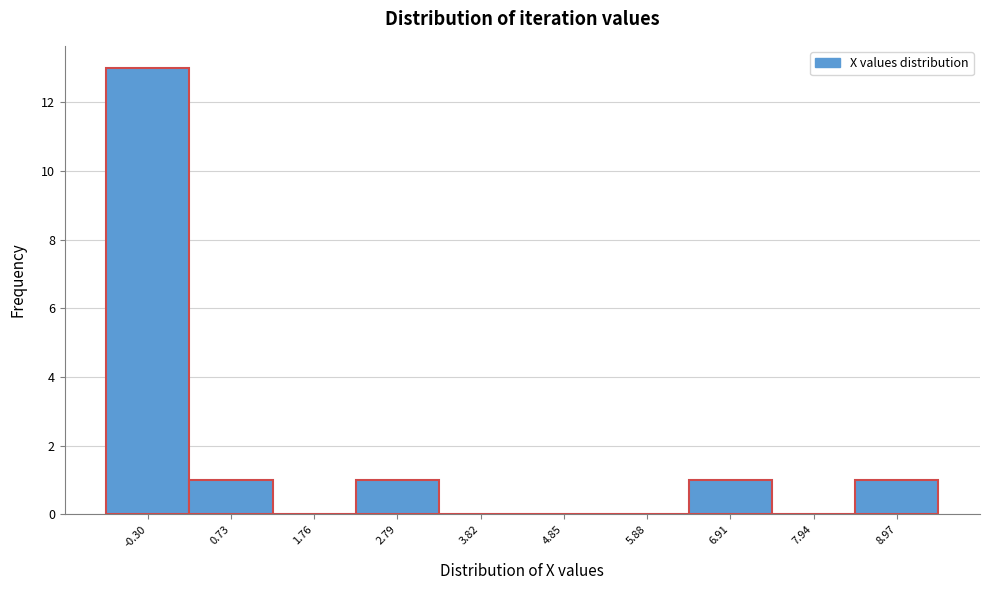

Reading left to right, what are all the values shown in this chart?

-0.30=13	0.73=1	1.76=0	2.79=1	3.82=0	4.85=0	5.88=0	6.91=1	7.94=0	8.97=1